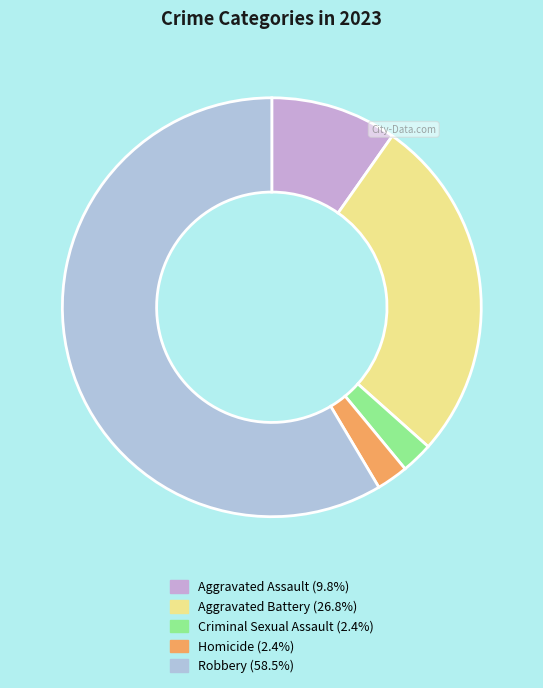

True or false: Aggravated Battery accounts for 15% of the total.

False